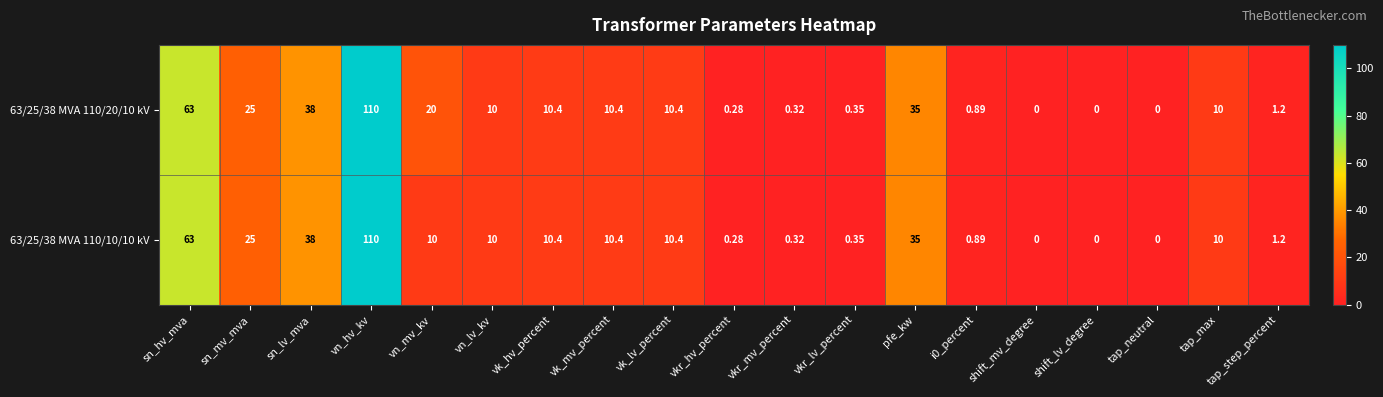

At which category is the sum across all series the highest?

vn_hv_kv